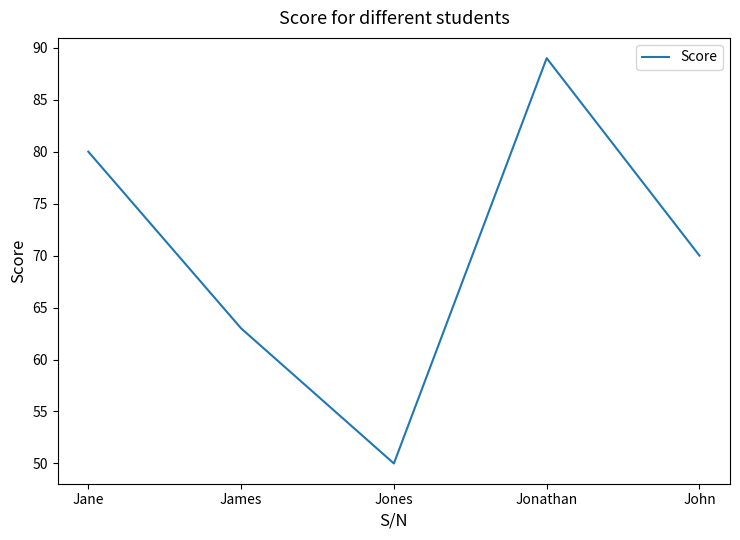

What is the average value?

70